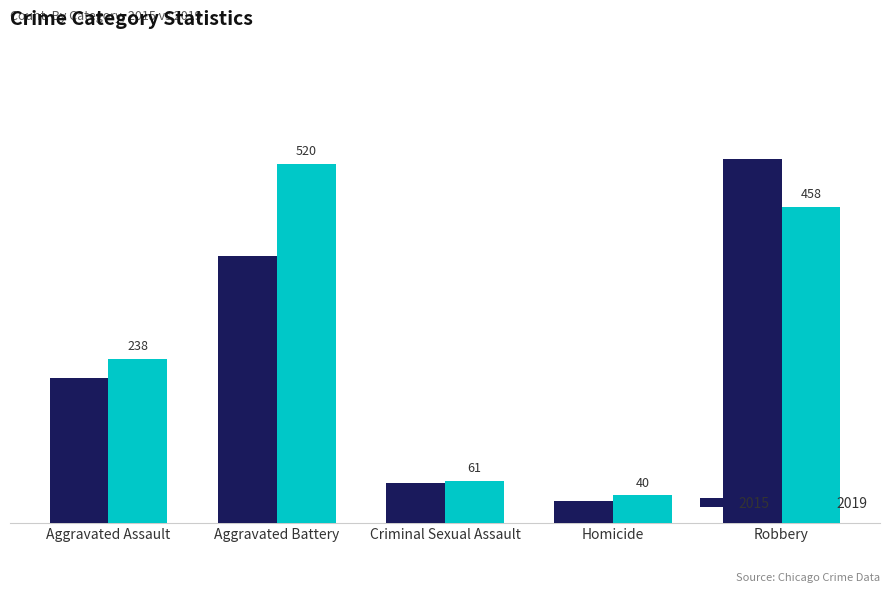

List the labels in order of 2019 value, smallest first.

Homicide, Criminal Sexual Assault, Aggravated Assault, Robbery, Aggravated Battery